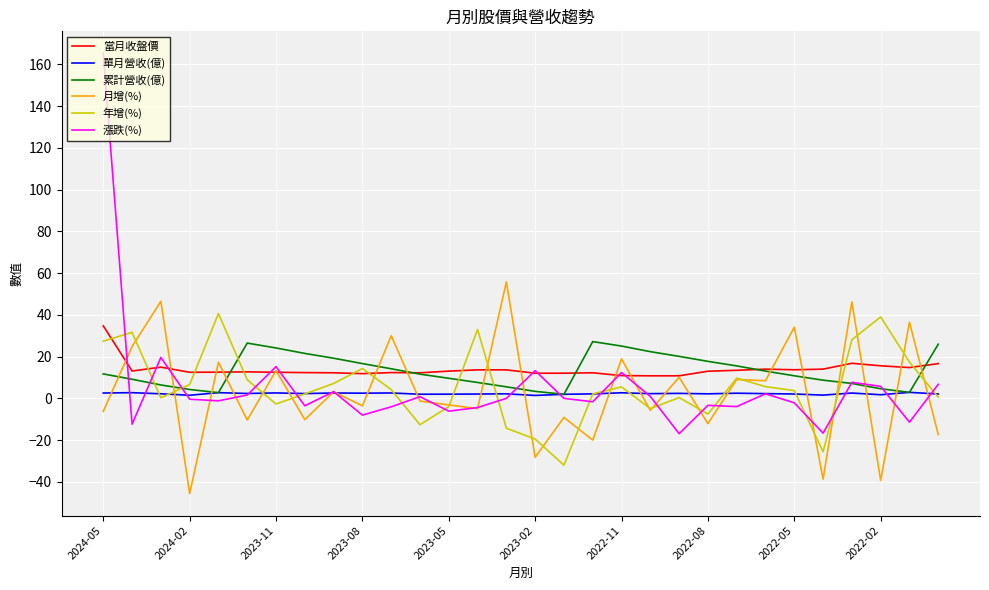

Which series has the widest spread of values?

漲跌(%)